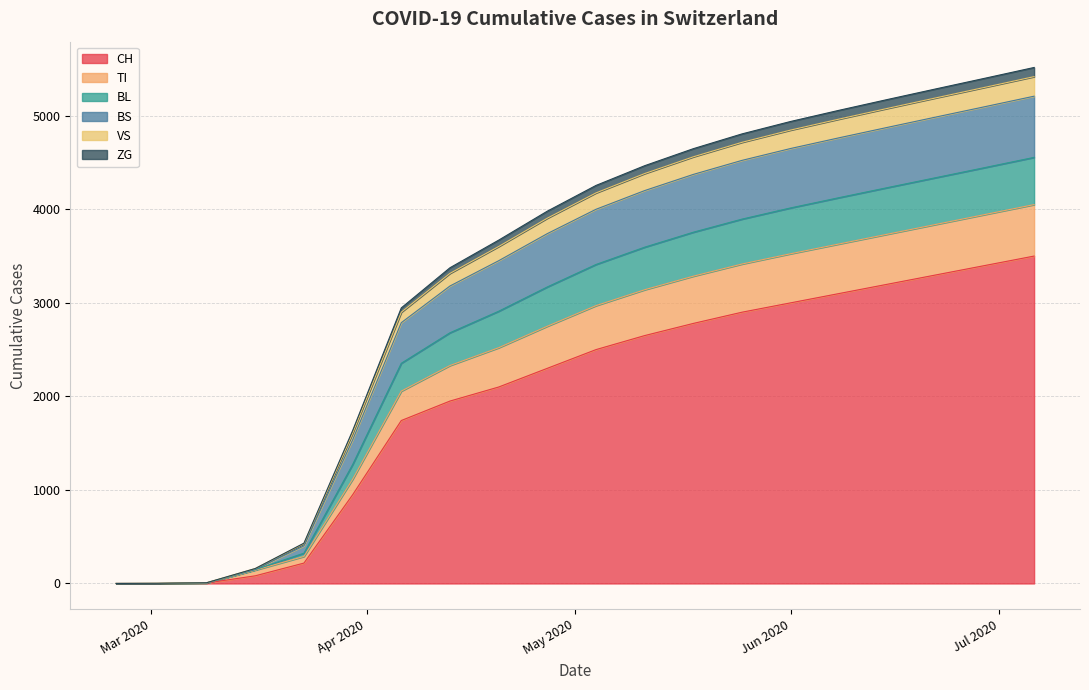

What are all the series names shown in the legend?

CH, TI, BL, BS, VS, ZG